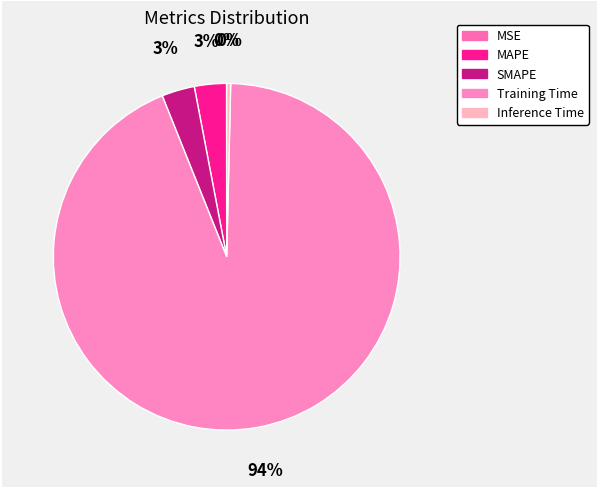

Count the number of slices in the pie.

5